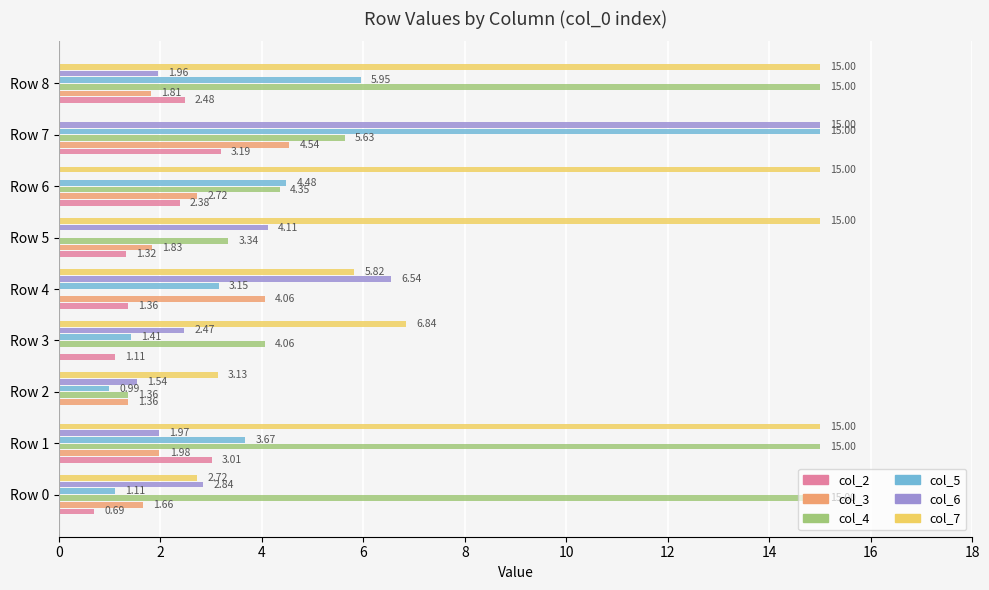

Count the number of data series in this chart.

6